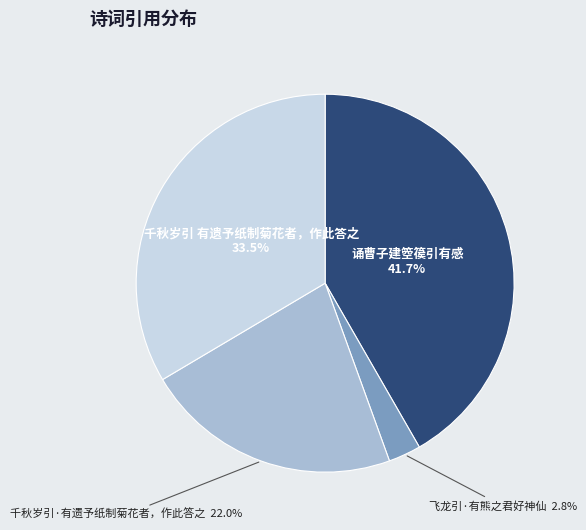

Is there any slice that represents more than half of the pie?

No